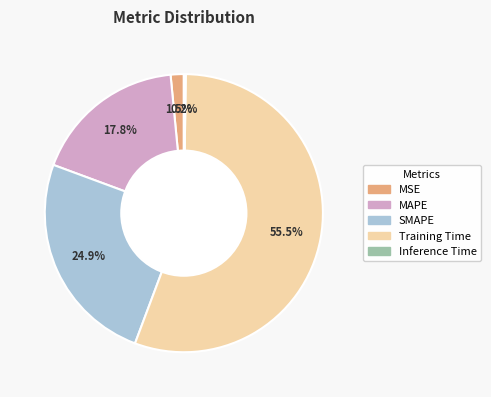

To the nearest percent, what percentage of the pie is SMAPE?

25%